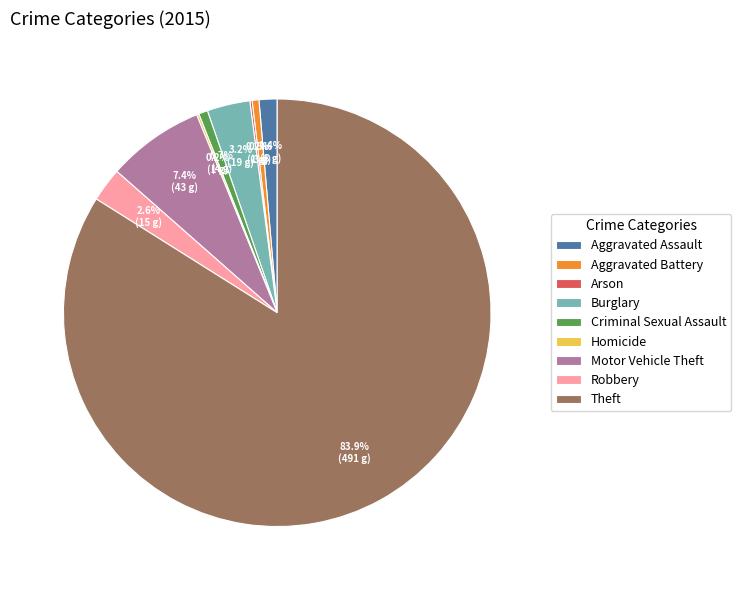

What is the total percentage of Aggravated Battery and Robbery?

3.1%